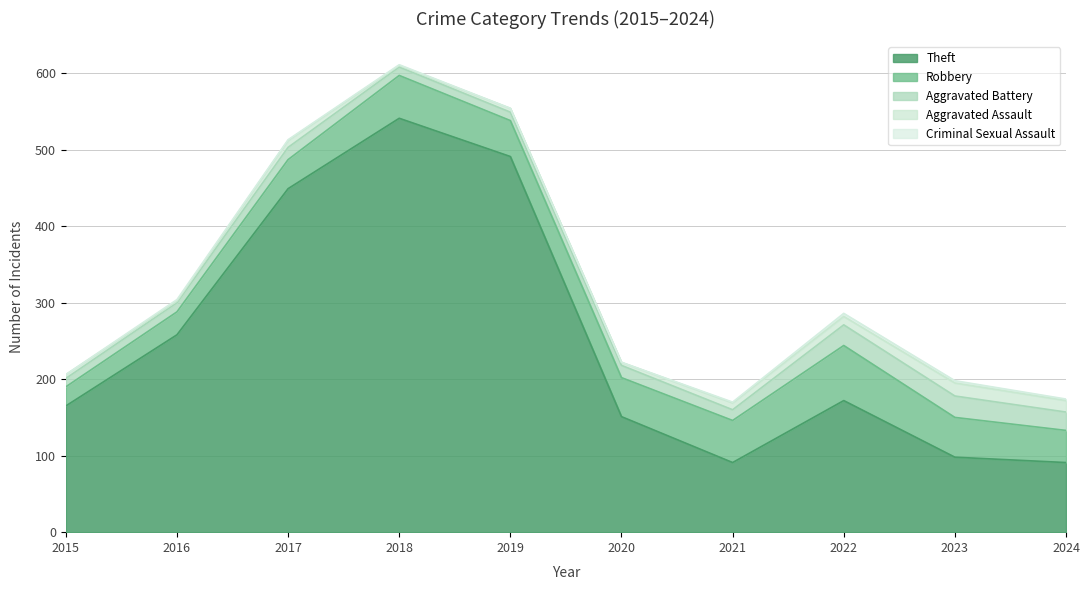

What is the difference between the Aggravated Battery values at 2024 and 2021?

10